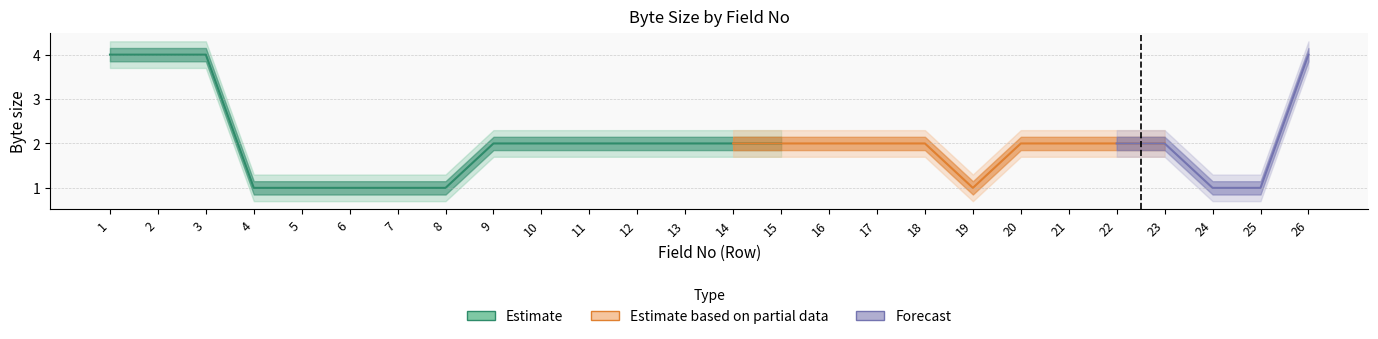

At which category is the sum across all series the highest?

1